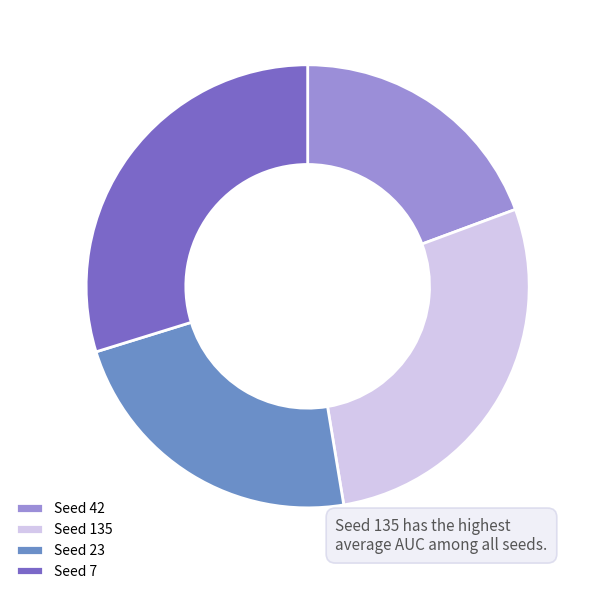

Do Seed 23 and Seed 42 together represent more than half of the pie?

No